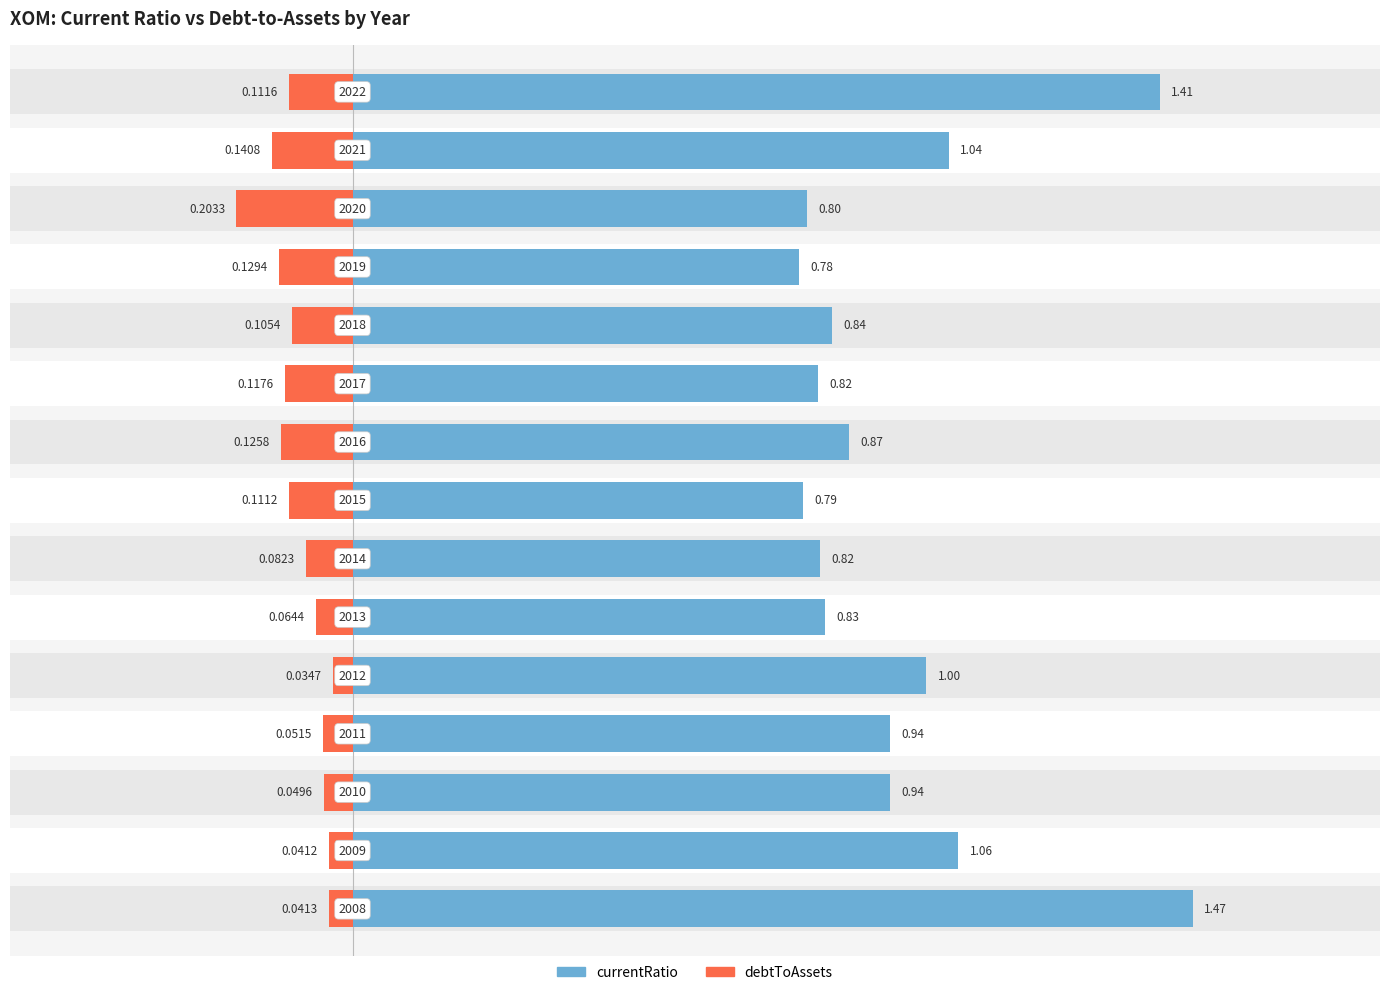

What is the total value across all series at 1.0?

1.0